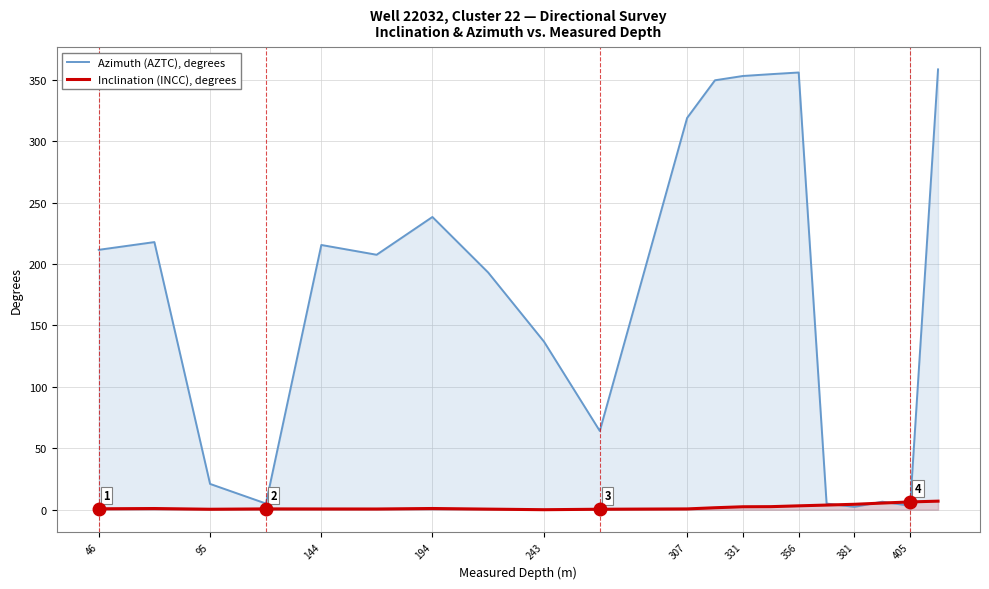

What is the total value across all series at 243?

136.8